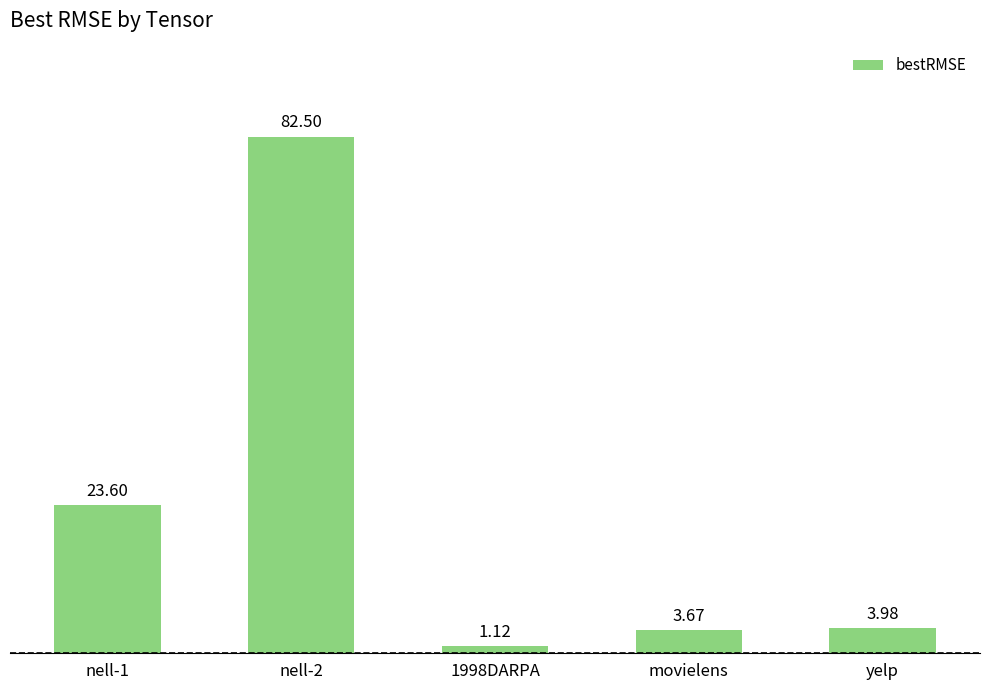

Which has a higher value, 1998DARPA or nell-2?

nell-2